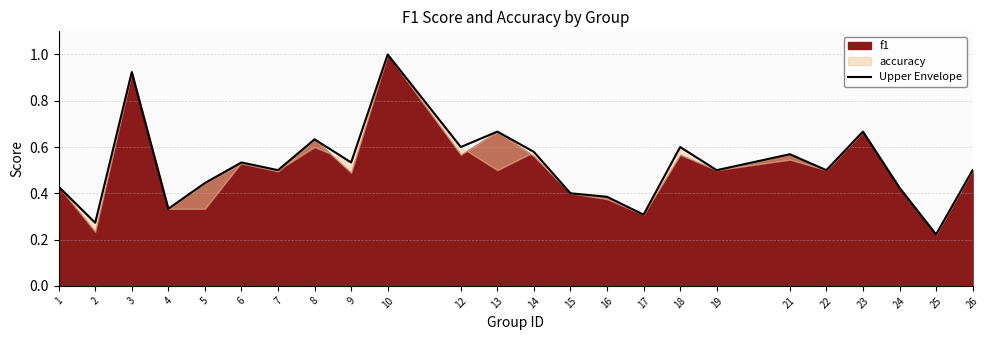

Reading left to right, transcribe all the data shown in this chart.

1=0.4	2=0.3	3=0.9	4=0.3	5=0.4	6=0.5	7=0.5	8=0.6	9=0.5	10=1.0	12=0.6	13=0.7	14=0.6	15=0.4	16=0.4	17=0.3	18=0.6	19=0.5	21=0.6	22=0.5	23=0.7	24=0.4	25=0.2	26=0.5